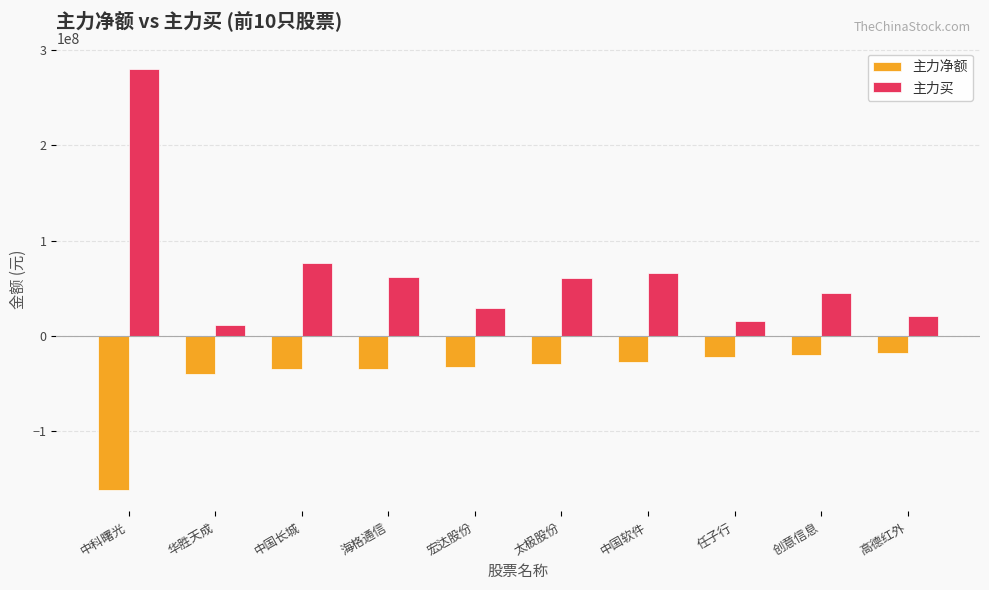

What is the difference between the 主力净额 values at 华胜天成 and 太极股份?

10248286